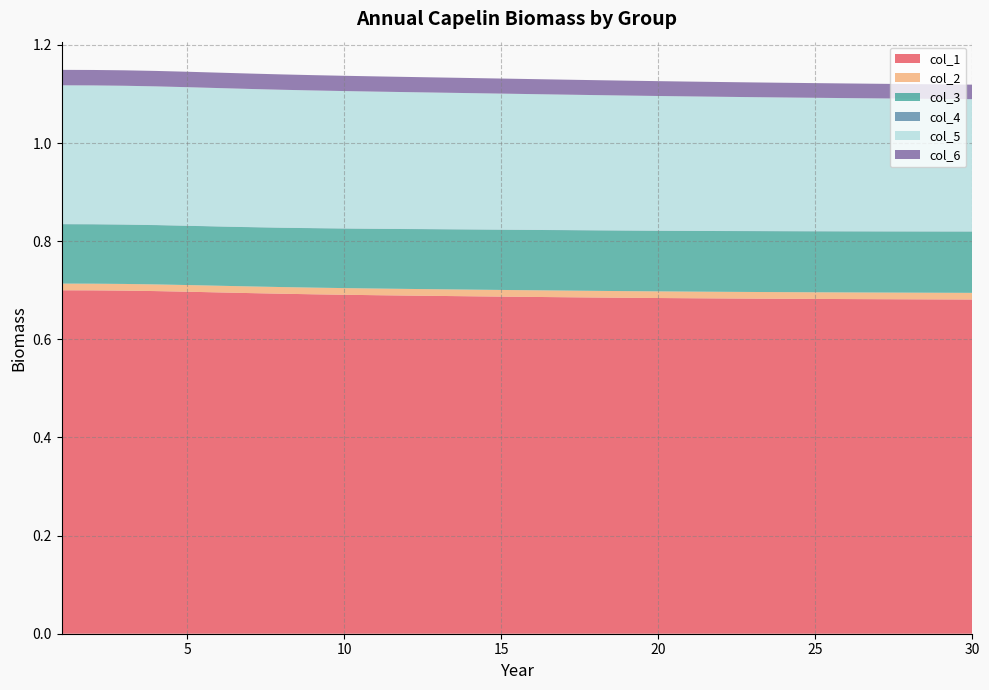

Reading left to right, extract all data points from this chart.

col_1: 1=0.7	2=0.7	3=0.7	4=0.7	5=0.7	6=0.7	7=0.7	8=0.7	9=0.7	10=0.7	11=0.7	12=0.7	13=0.7	14=0.7	15=0.7	16=0.7	17=0.7	18=0.7	19=0.7	20=0.7	21=0.7	22=0.7	23=0.7	24=0.7	25=0.7	26=0.7	27=0.7	28=0.7	29=0.7	30=0.7
col_2: 1=0.0	2=0.0	3=0.0	4=0.0	5=0.0	6=0.0	7=0.0	8=0.0	9=0.0	10=0.0	11=0.0	12=0.0	13=0.0	14=0.0	15=0.0	16=0.0	17=0.0	18=0.0	19=0.0	20=0.0	21=0.0	22=0.0	23=0.0	24=0.0	25=0.0	26=0.0	27=0.0	28=0.0	29=0.0	30=0.0
col_3: 1=0.1	2=0.1	3=0.1	4=0.1	5=0.1	6=0.1	7=0.1	8=0.1	9=0.1	10=0.1	11=0.1	12=0.1	13=0.1	14=0.1	15=0.1	16=0.1	17=0.1	18=0.1	19=0.1	20=0.1	21=0.1	22=0.1	23=0.1	24=0.1	25=0.1	26=0.1	27=0.1	28=0.1	29=0.1	30=0.1
col_4: 1=0.0	2=0.0	3=0.0	4=0.0	5=0.0	6=0.0	7=0.0	8=0.0	9=0.0	10=0.0	11=0.0	12=0.0	13=0.0	14=0.0	15=0.0	16=0.0	17=0.0	18=0.0	19=0.0	20=0.0	21=0.0	22=0.0	23=0.0	24=0.0	25=0.0	26=0.0	27=0.0	28=0.0	29=0.0	30=0.0
col_5: 1=0.3	2=0.3	3=0.3	4=0.3	5=0.3	6=0.3	7=0.3	8=0.3	9=0.3	10=0.3	11=0.3	12=0.3	13=0.3	14=0.3	15=0.3	16=0.3	17=0.3	18=0.3	19=0.3	20=0.3	21=0.3	22=0.3	23=0.3	24=0.3	25=0.3	26=0.3	27=0.3	28=0.3	29=0.3	30=0.3
col_6: 1=0.0	2=0.0	3=0.0	4=0.0	5=0.0	6=0.0	7=0.0	8=0.0	9=0.0	10=0.0	11=0.0	12=0.0	13=0.0	14=0.0	15=0.0	16=0.0	17=0.0	18=0.0	19=0.0	20=0.0	21=0.0	22=0.0	23=0.0	24=0.0	25=0.0	26=0.0	27=0.0	28=0.0	29=0.0	30=0.0